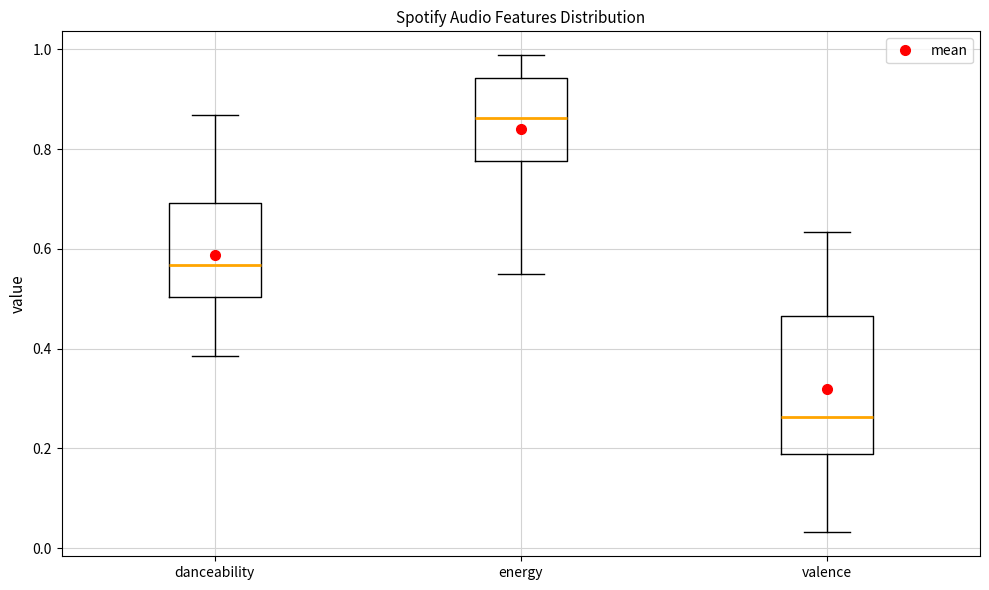

Reading left to right, transcribe this box plot: for each box, give where its median line is, the range the box spans, and where its two whiskers end, as read against the y-axis. The values are not printed on the chart, so give them approximately, as read against the axis.

danceability: median 0.56, box 0.50 to 0.70, whiskers 0.38 to 0.86
energy: median 0.86, box 0.78 to 0.94, whiskers 0.56 to 0.98
valence: median 0.26, box 0.18 to 0.46, whiskers 0.04 to 0.64